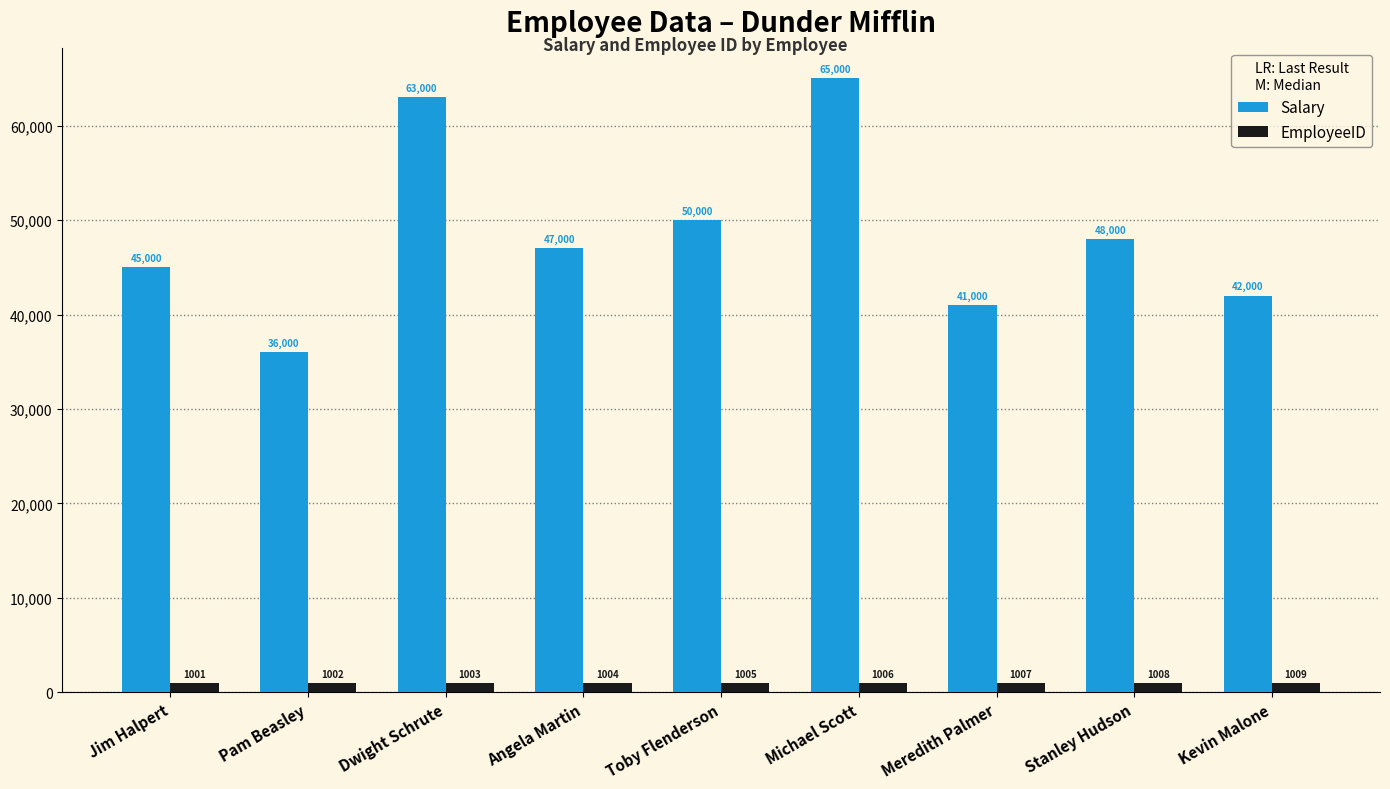

How many distinct data groups are displayed?

2